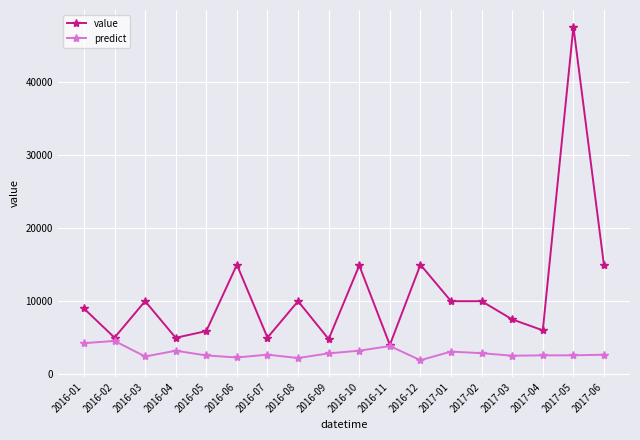

What is the label of the 8th point from the left?

2016-08